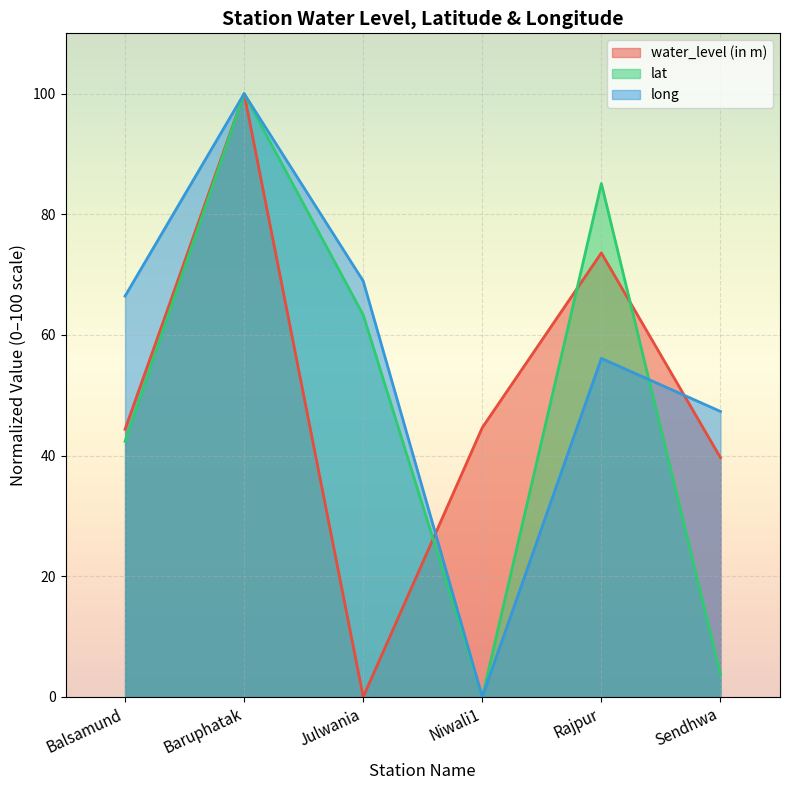

Where do water_level (in m) (line) and lat (line) first cross each other?

Julwania and Niwali1